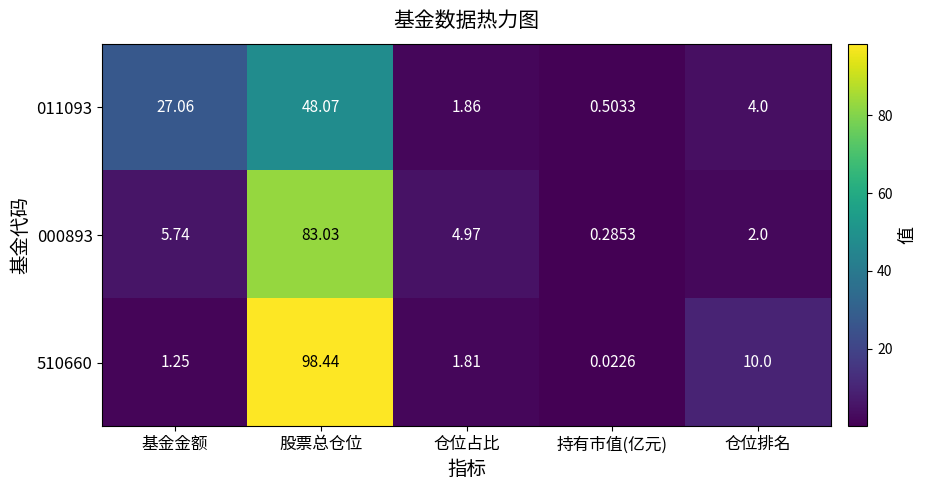

At how many categories does at least one series exceed 15?

2